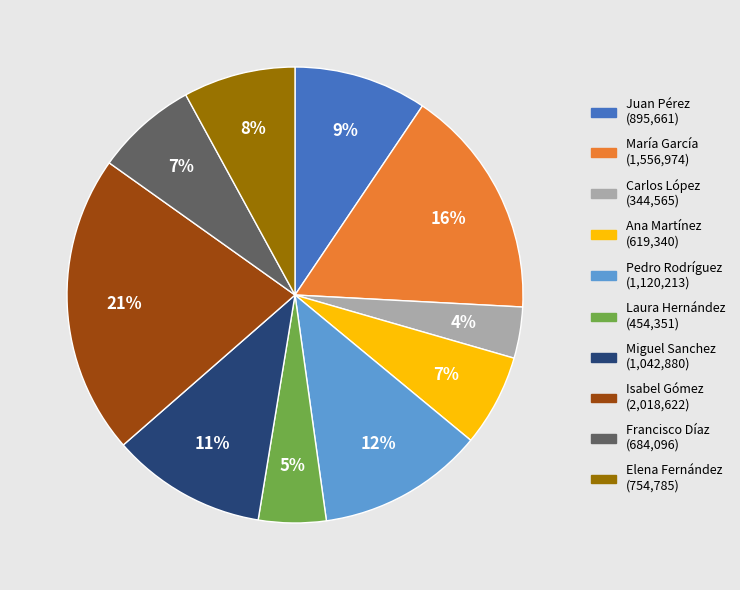

Is there a majority slice in this chart?

No